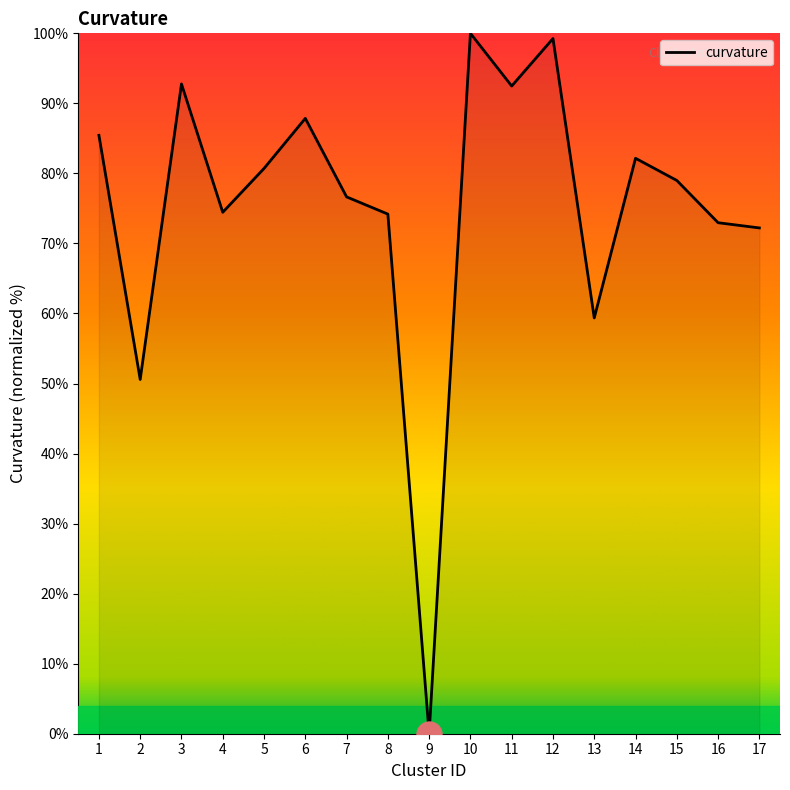

Approximately how many times larger is the value at 2 compared to 17?

0.7